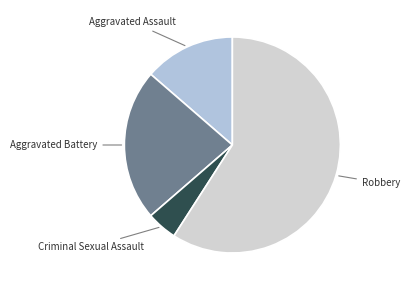

How many slices are in this pie chart?

4